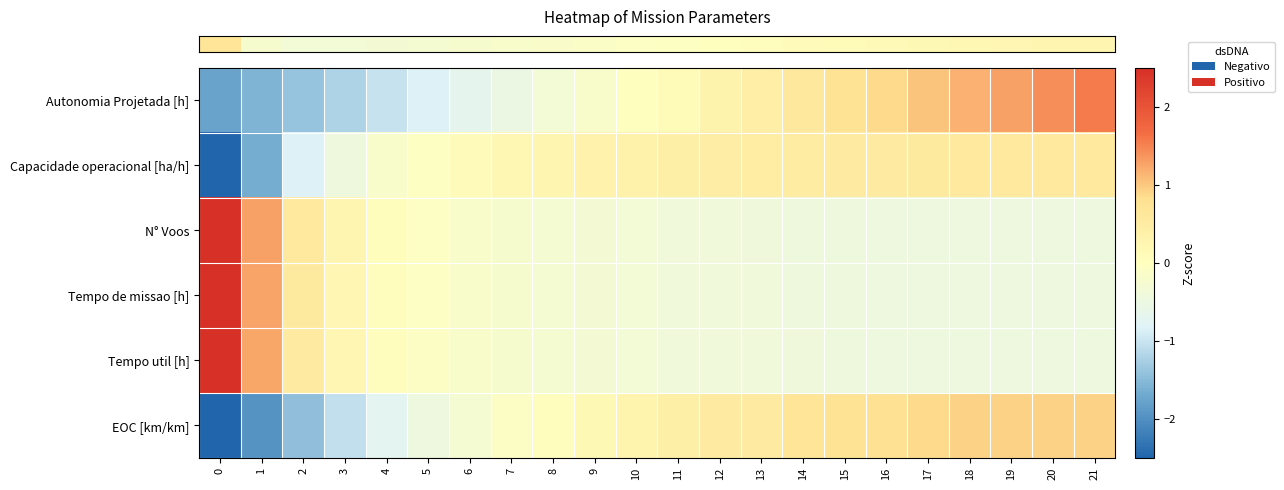

Reading left to right, extract all data points from this chart.

row_0: 0=-1.8	1=-1.6	2=-1.4	3=-1.2	4=-1.0	5=-0.8	6=-0.7	7=-0.5	8=-0.3	9=-0.2	10=-0.0	11=0.1	12=0.3	13=0.4	14=0.6	15=0.7	16=0.9	17=1.0	18=1.2	19=1.3	20=1.4	21=1.6
row_1: 0=-3.9	1=-1.6	2=-0.9	3=-0.4	4=-0.2	5=-0.0	6=0.1	7=0.2	8=0.3	9=0.3	10=0.4	11=0.4	12=0.5	13=0.5	14=0.5	15=0.5	16=0.5	17=0.6	18=0.6	19=0.6	20=0.6	21=0.6
row_2: 0=4.2	1=1.3	2=0.6	3=0.2	4=0.0	5=-0.1	6=-0.2	7=-0.2	8=-0.3	9=-0.3	10=-0.3	11=-0.4	12=-0.4	13=-0.4	14=-0.4	15=-0.4	16=-0.5	17=-0.5	18=-0.5	19=-0.5	20=-0.5	21=-0.5
row_3: 0=4.2	1=1.3	2=0.5	3=0.2	4=0.0	5=-0.1	6=-0.2	7=-0.2	8=-0.3	9=-0.3	10=-0.3	11=-0.4	12=-0.4	13=-0.4	14=-0.4	15=-0.4	16=-0.5	17=-0.5	18=-0.5	19=-0.5	20=-0.5	21=-0.5
row_4: 0=4.2	1=1.2	2=0.5	3=0.2	4=0.0	5=-0.1	6=-0.2	7=-0.2	8=-0.3	9=-0.3	10=-0.3	11=-0.4	12=-0.4	13=-0.4	14=-0.4	15=-0.4	16=-0.5	17=-0.5	18=-0.5	19=-0.5	20=-0.5	21=-0.5
row_5: 0=-2.7	1=-2.0	2=-1.4	3=-1.1	4=-0.7	5=-0.5	6=-0.3	7=-0.1	8=0.0	9=0.2	10=0.3	11=0.4	12=0.5	13=0.5	14=0.7	15=0.7	16=0.8	17=0.9	18=0.9	19=0.9	20=0.9	21=0.9